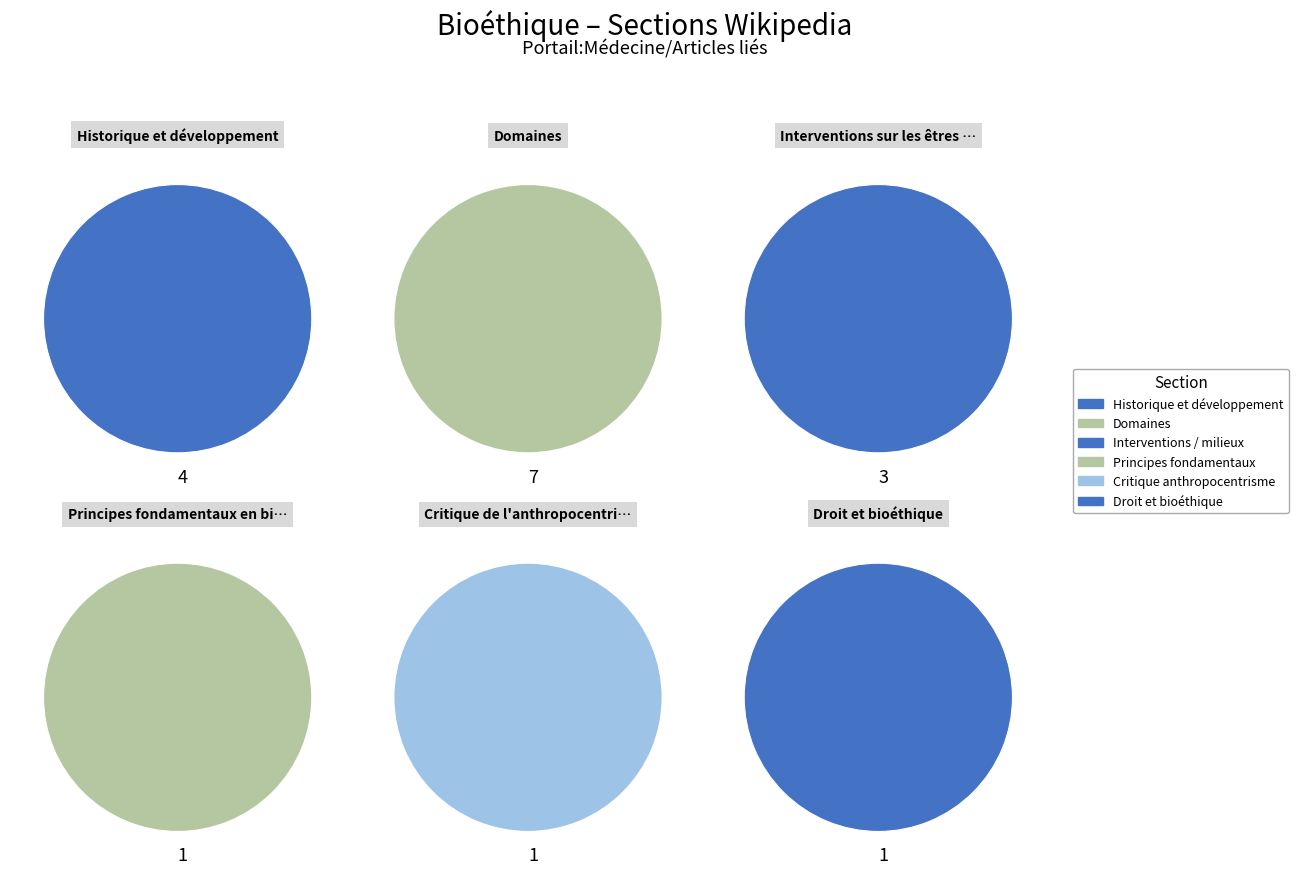

Is Principes fondamentaux en bioéthique the majority of the pie?

No